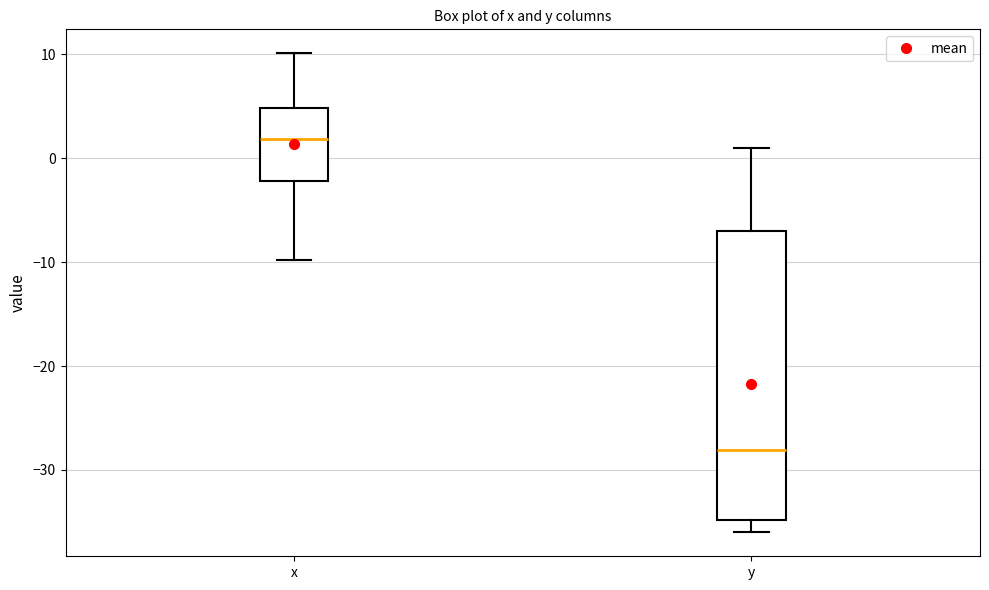

Where does the lower whisker of the box for x end on the y-axis? The values are not printed on the chart, so give them approximately, as read against the axis.

-10